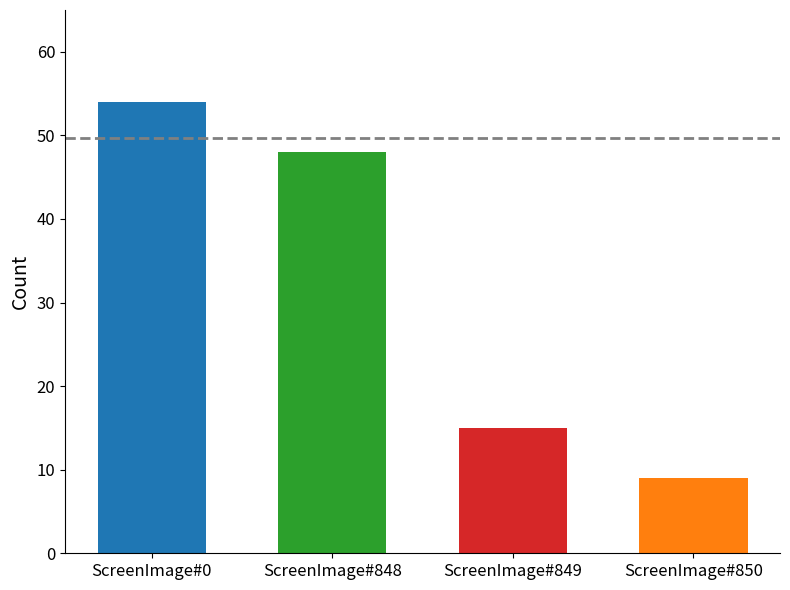

What is the value of the 2nd bar from the left?

48